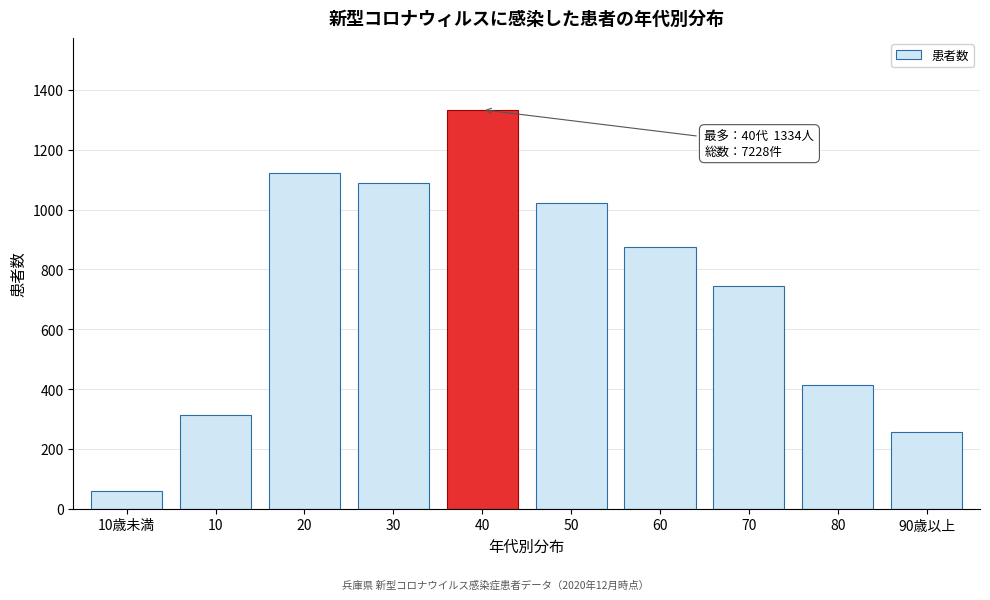

Reading left to right, extract all data points from this chart.

10歳未満=59	10=312	20=1124	30=1089	40=1334	50=1023	60=876	70=743	80=412	90歳以上=256